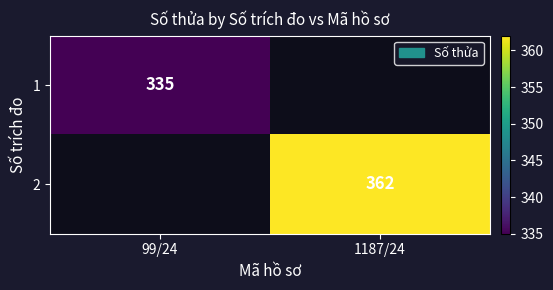

How many distinct data groups are displayed?

2